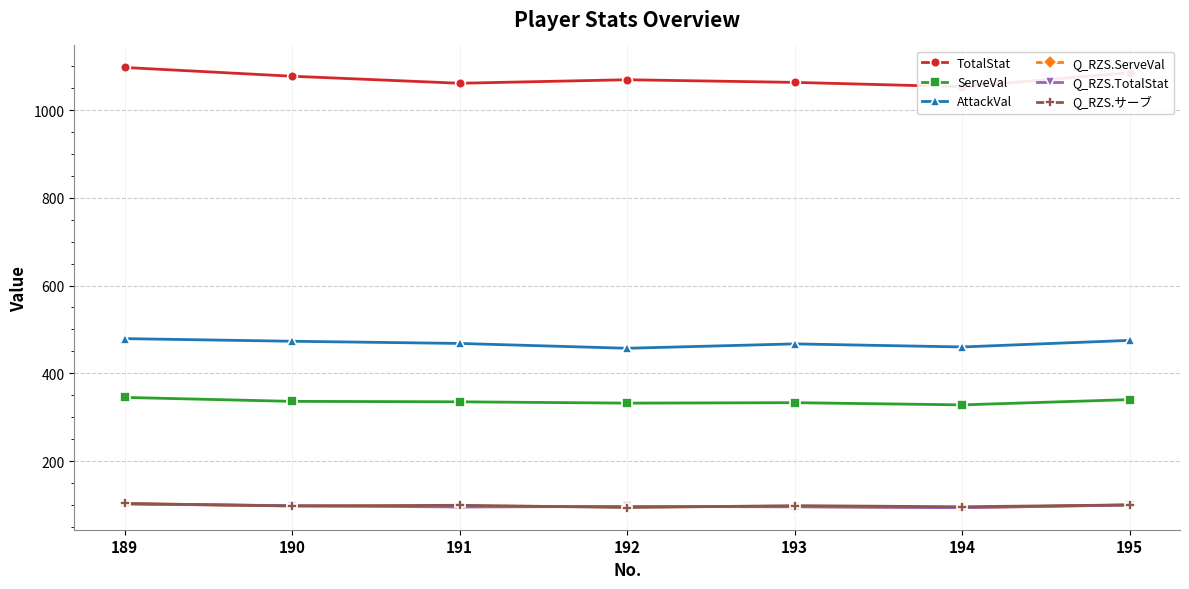

Where is the first local maximum for AttackVal?

193